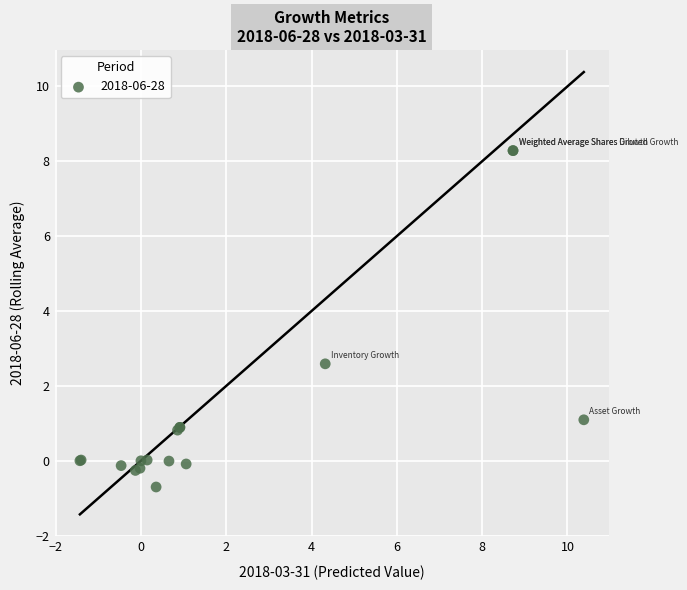

What Y value in the scatter plot is closest to 3?

2.6